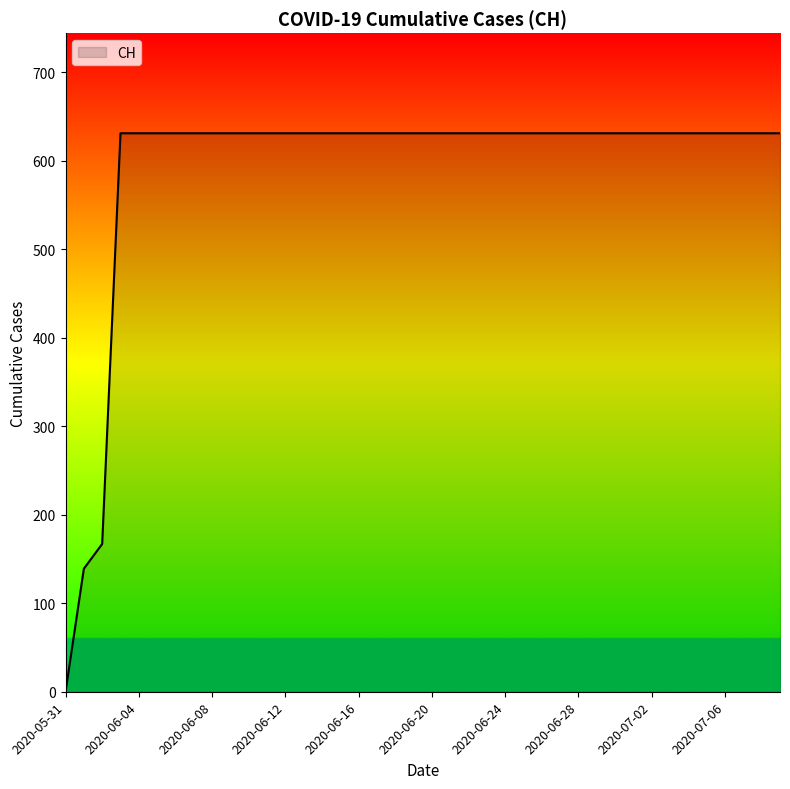

What is the maximum value shown in the chart?

631